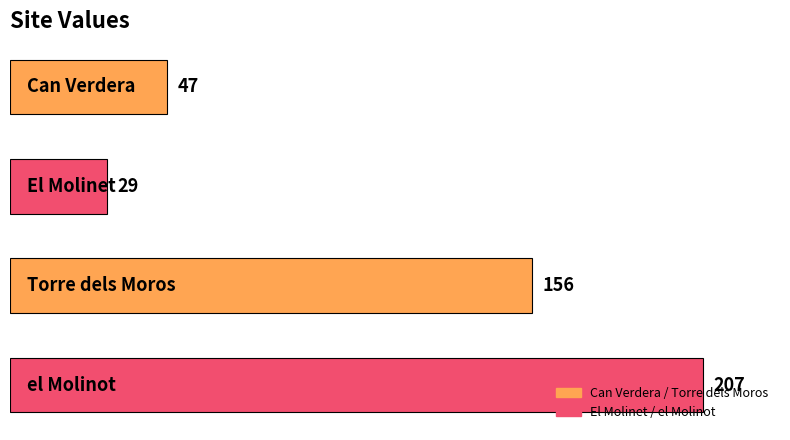

What is the difference between the second highest and second lowest values?

109